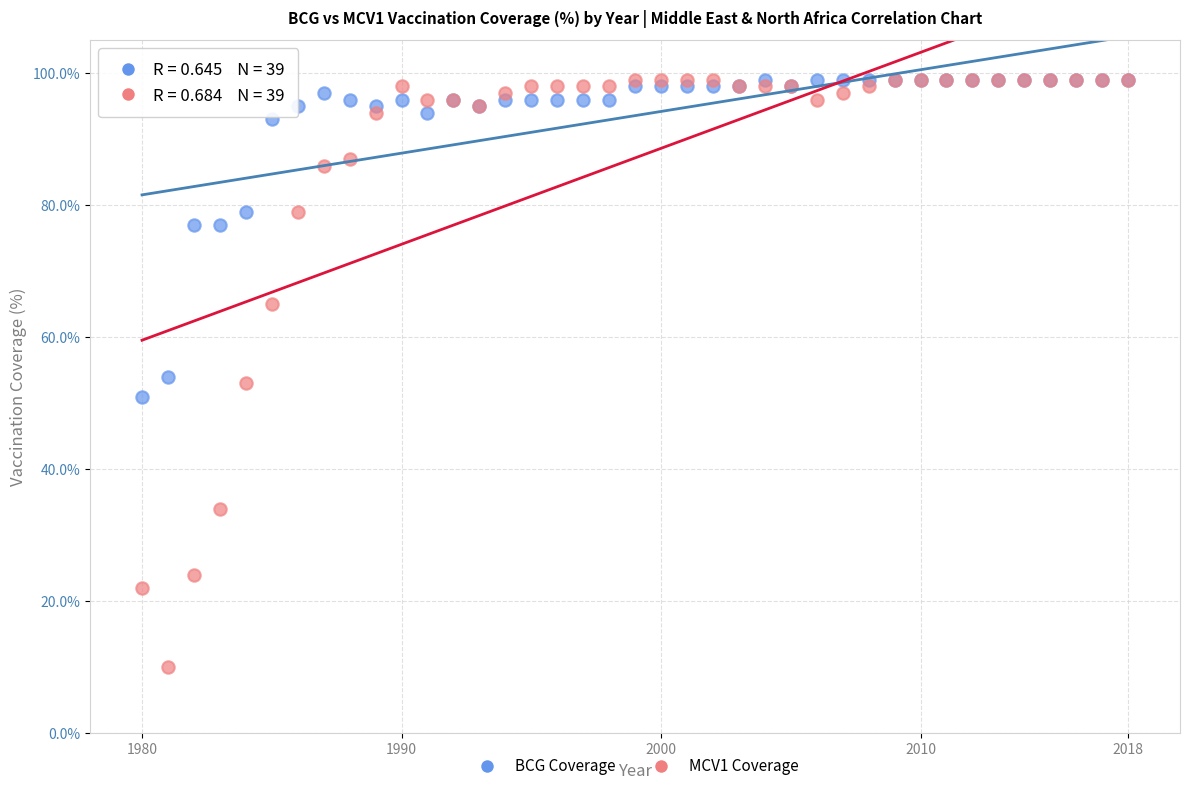

What are all the series names shown in the legend?

BCG Coverage, MCV1 Coverage